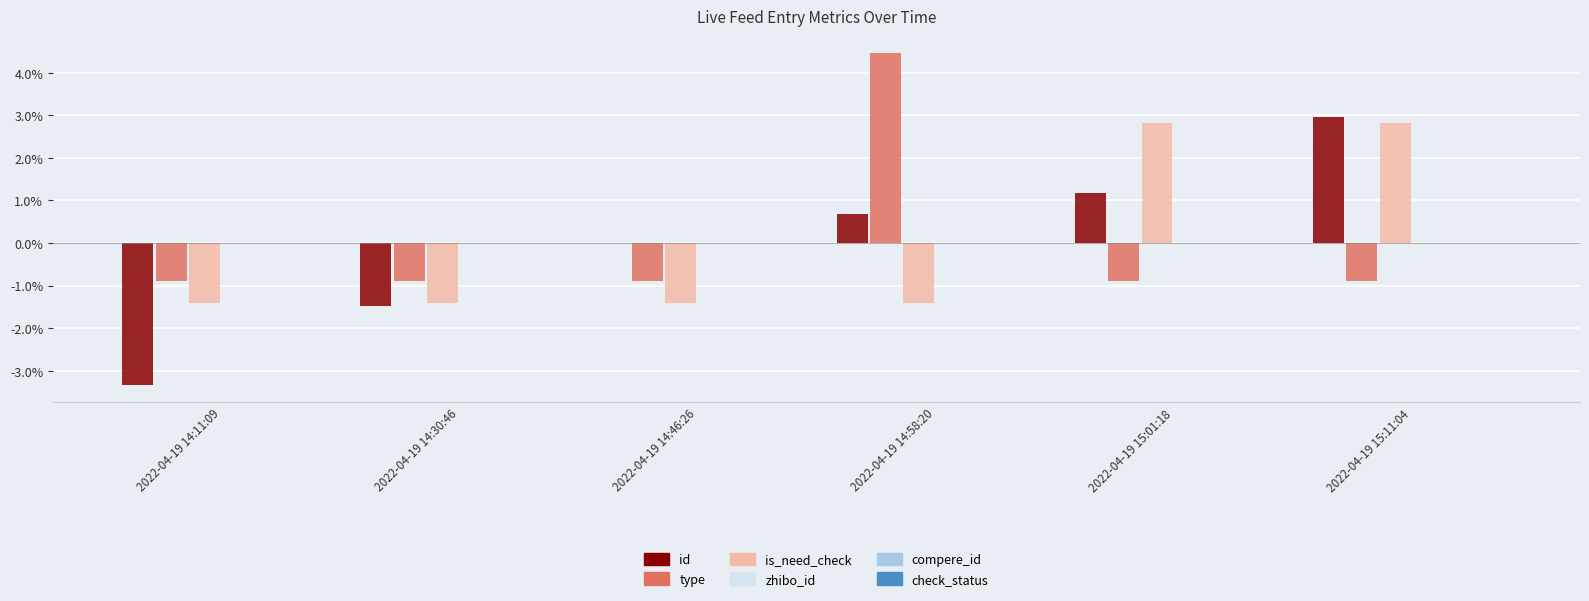

How many values in the type series exceed 0?

1